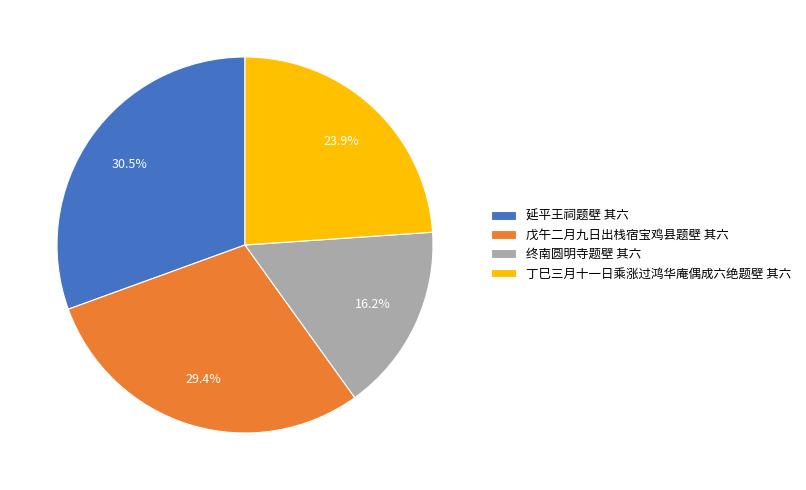

Which slice is the largest?

延平王祠题壁 其六